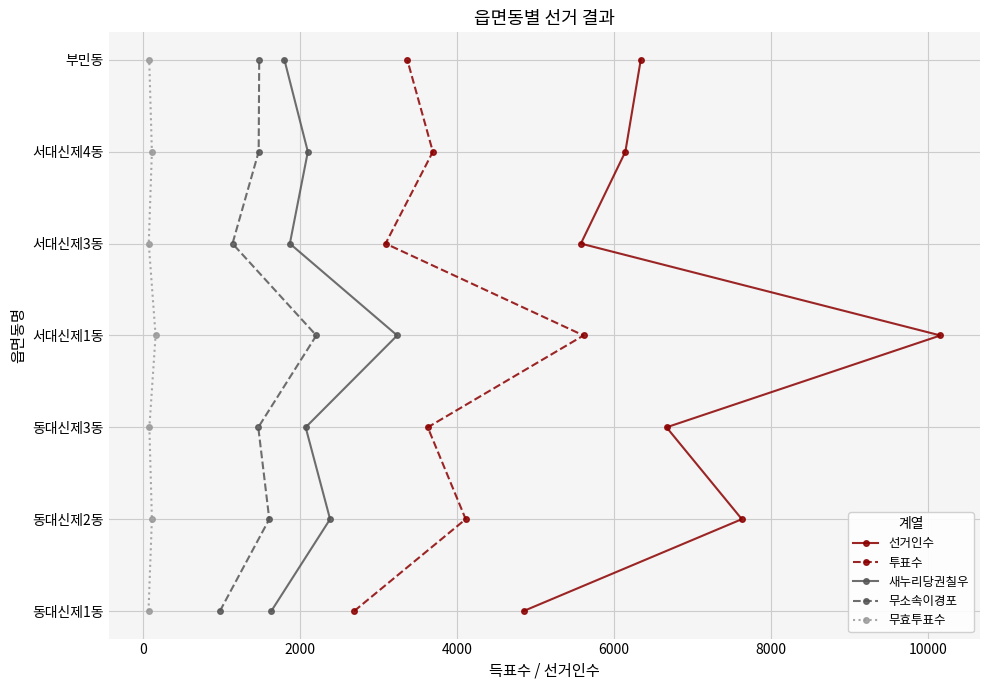

What is the sum of the 무소속이경포 values at 0 and 8000?

6